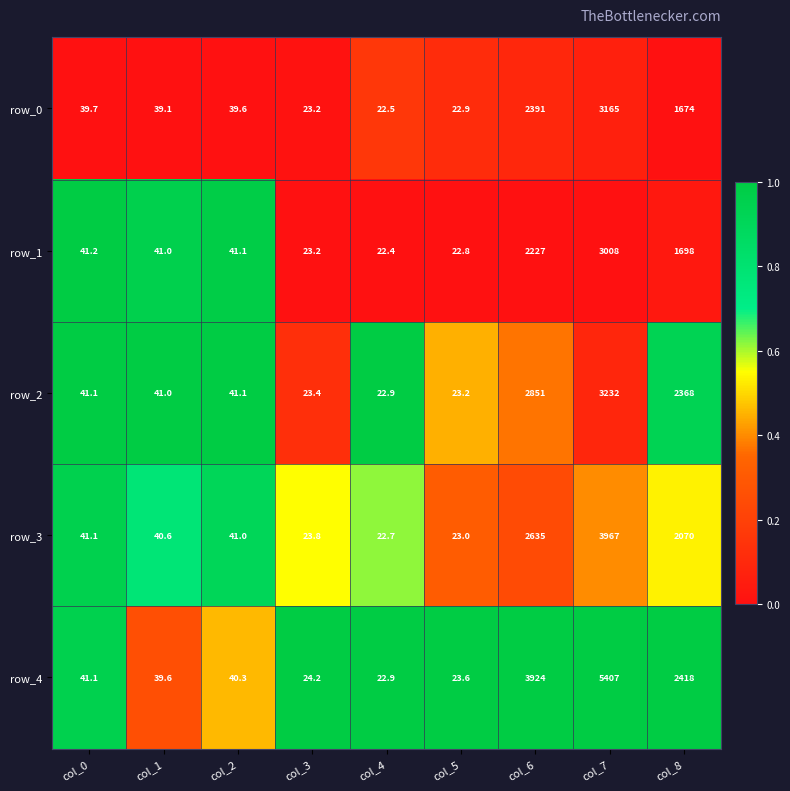

The value of row_0 at col_0 is -0.1. True or false?

False